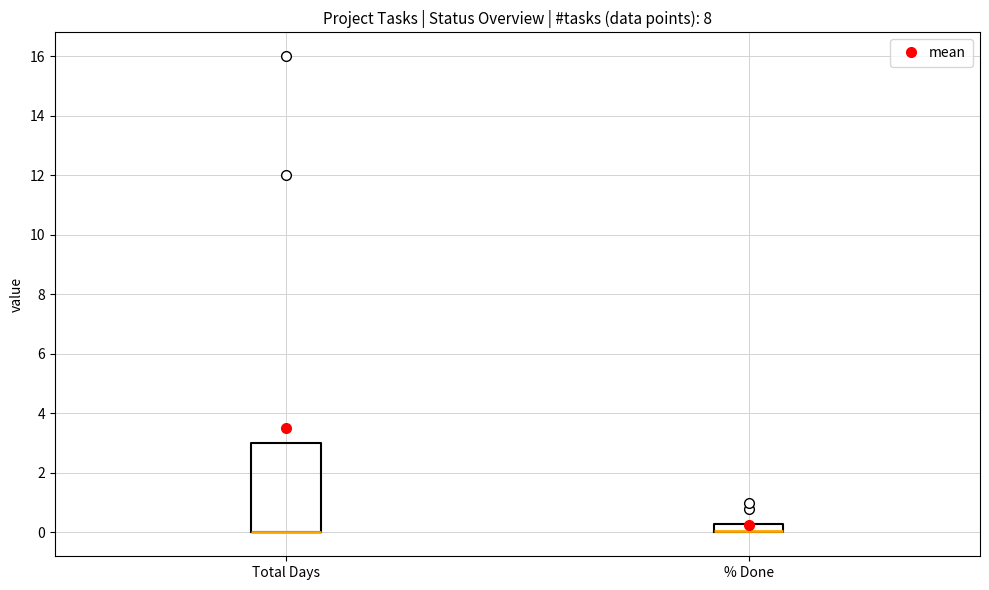

Comparing the boxes themselves (not the whiskers), which one is the tallest?

Total Days